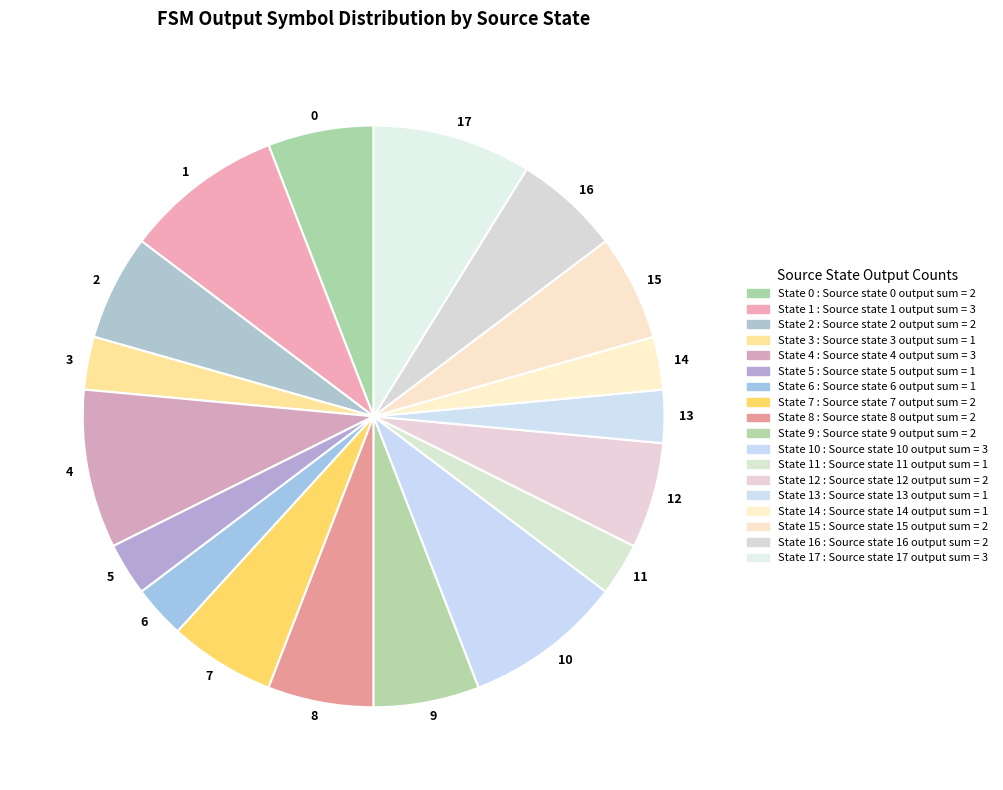

The 4 slice represents 22% of the pie. True or false?

False